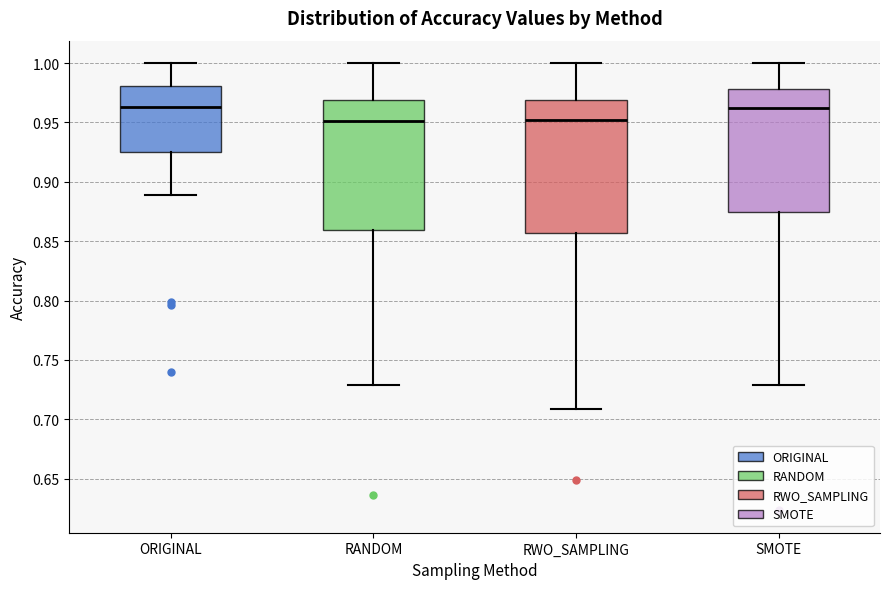

Reading left to right, transcribe this box plot: for each box, give where its median line is, the range the box spans, and where its two whiskers end, as read against the y-axis. The values are not printed on the chart, so give them approximately, as read against the axis.

ORIGINAL: median 0.965, box 0.925 to 0.980, whiskers 0.890 to 1.000
RANDOM: median 0.950, box 0.860 to 0.970, whiskers 0.730 to 1.000
RWO_SAMPLING: median 0.950, box 0.855 to 0.970, whiskers 0.710 to 1.000
SMOTE: median 0.960, box 0.875 to 0.980, whiskers 0.730 to 1.000